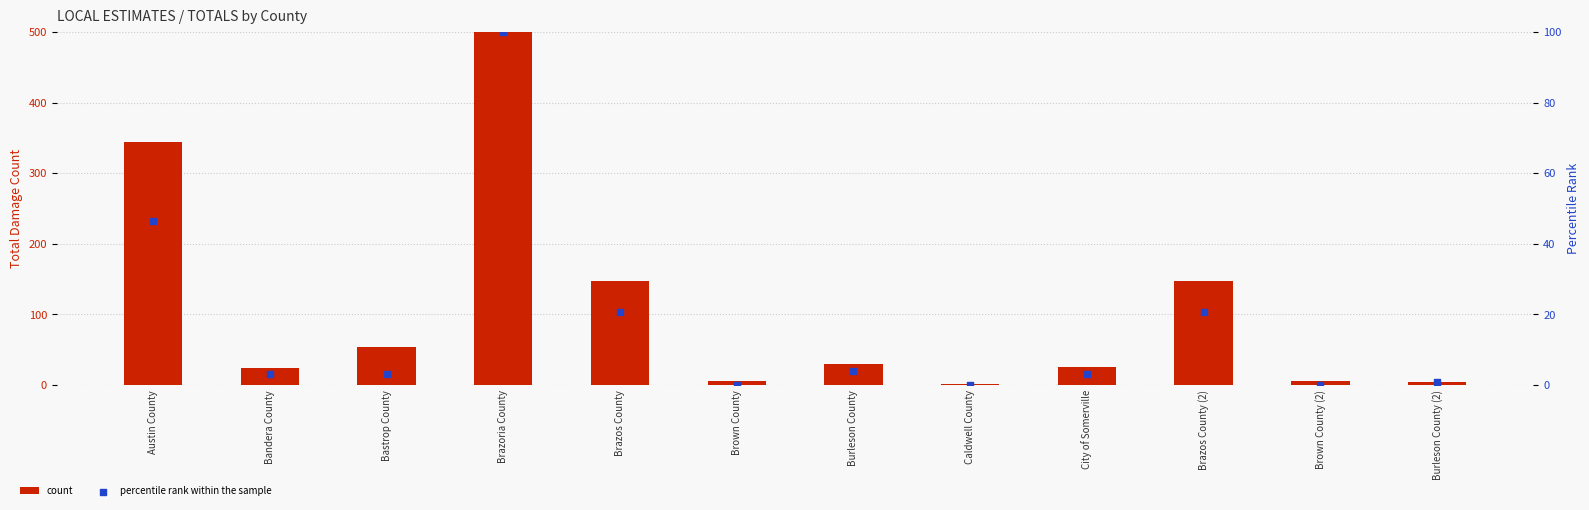

What is the total value across all series at Burleson County?

34.0